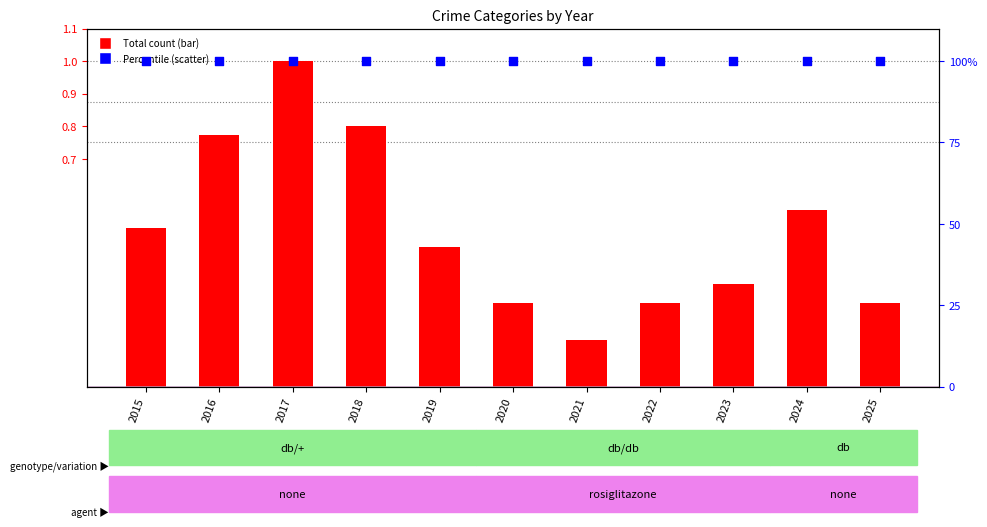

What is the total value across all series at 2019?

1.4